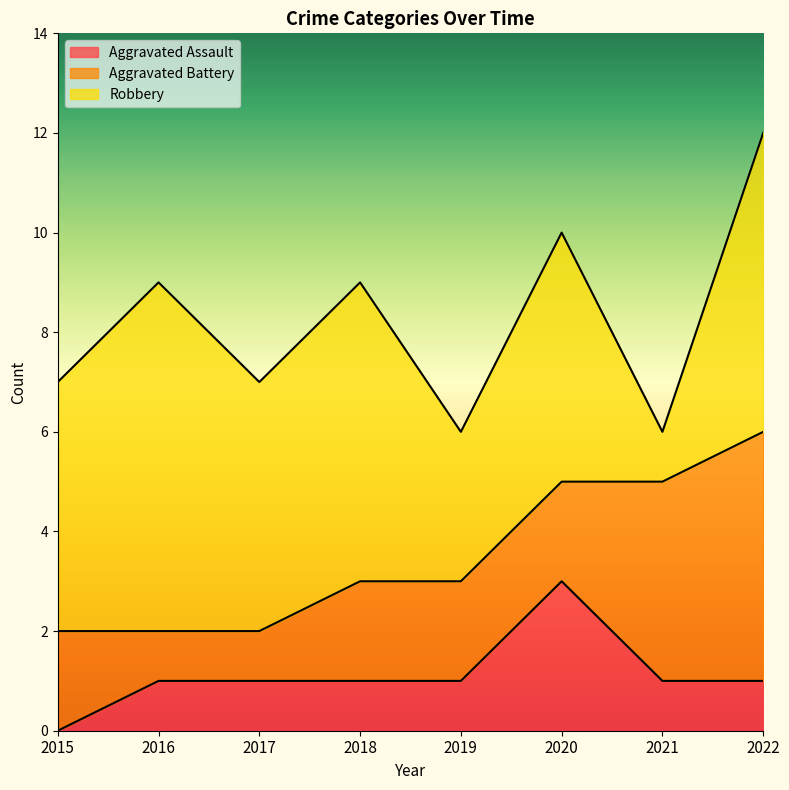

Rank the series by their maximum value, from highest to lowest.

Robbery, Aggravated Battery, Aggravated Assault